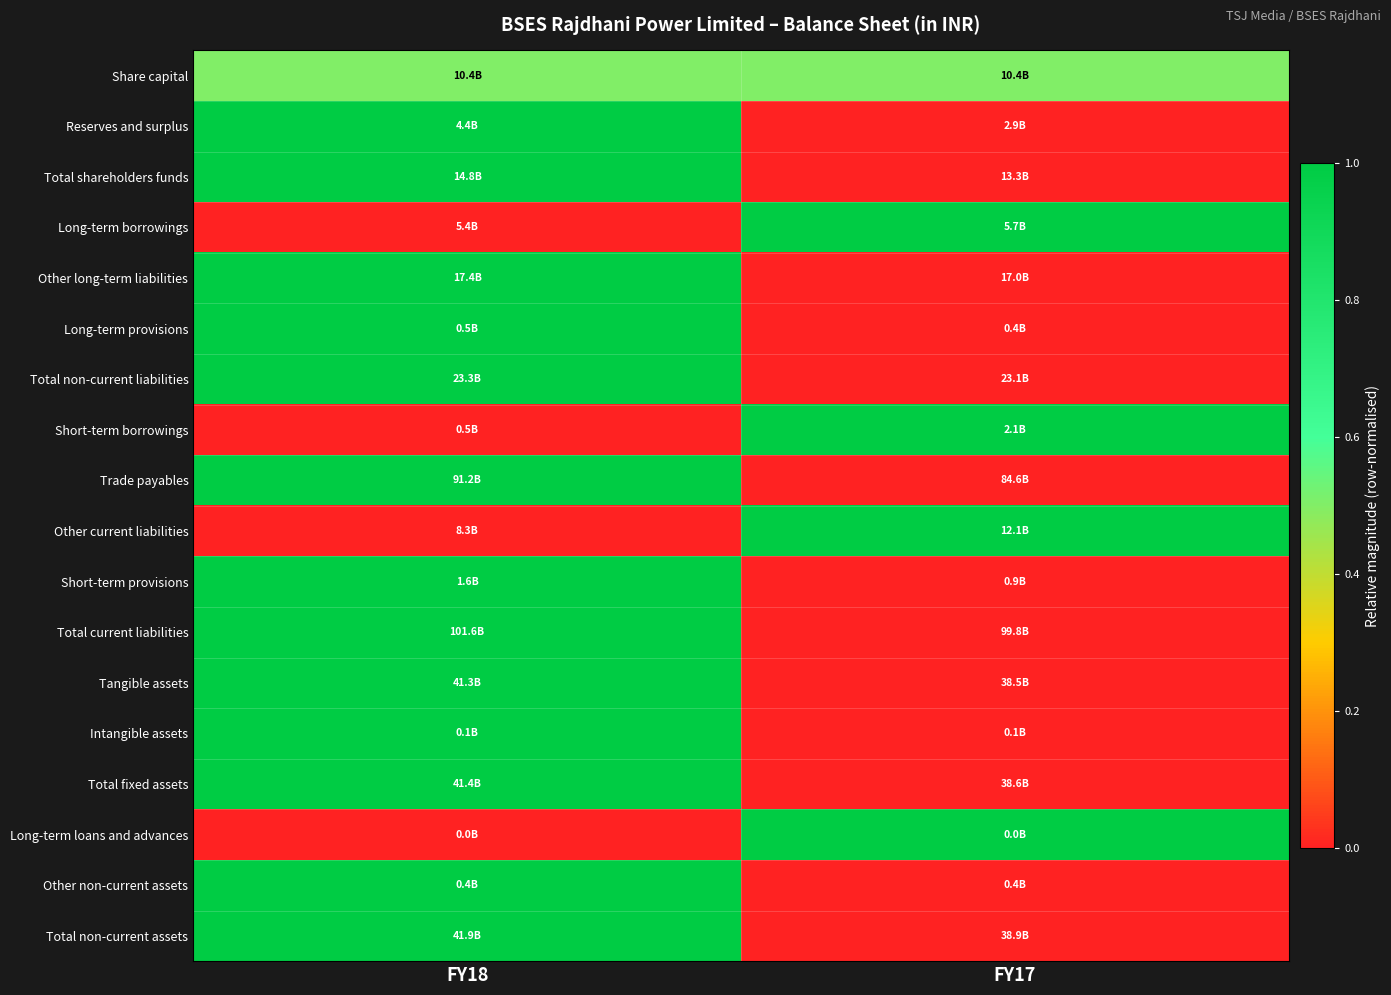

What is the spread (max minus min) of values at FY17?

1.0